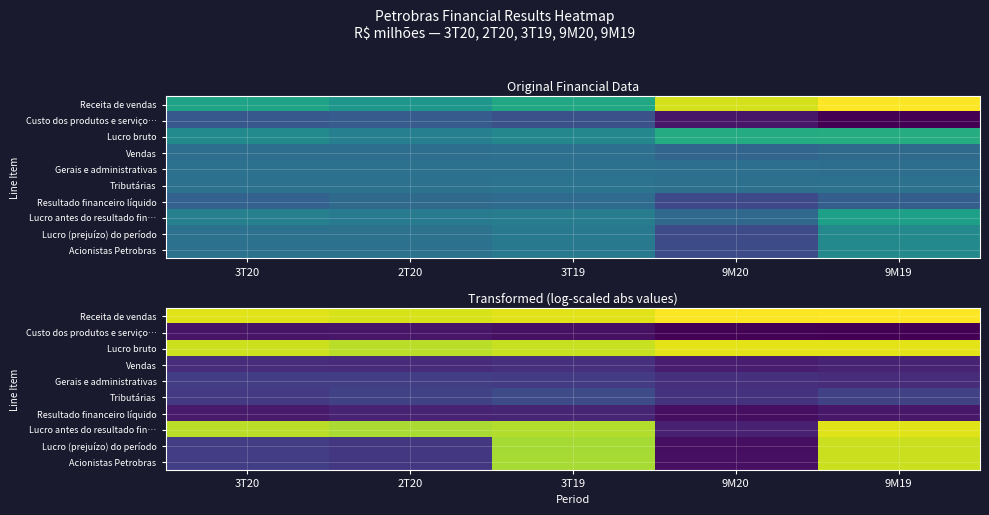

How many data points in Lucro (prejuízo) do período are above -7?

2